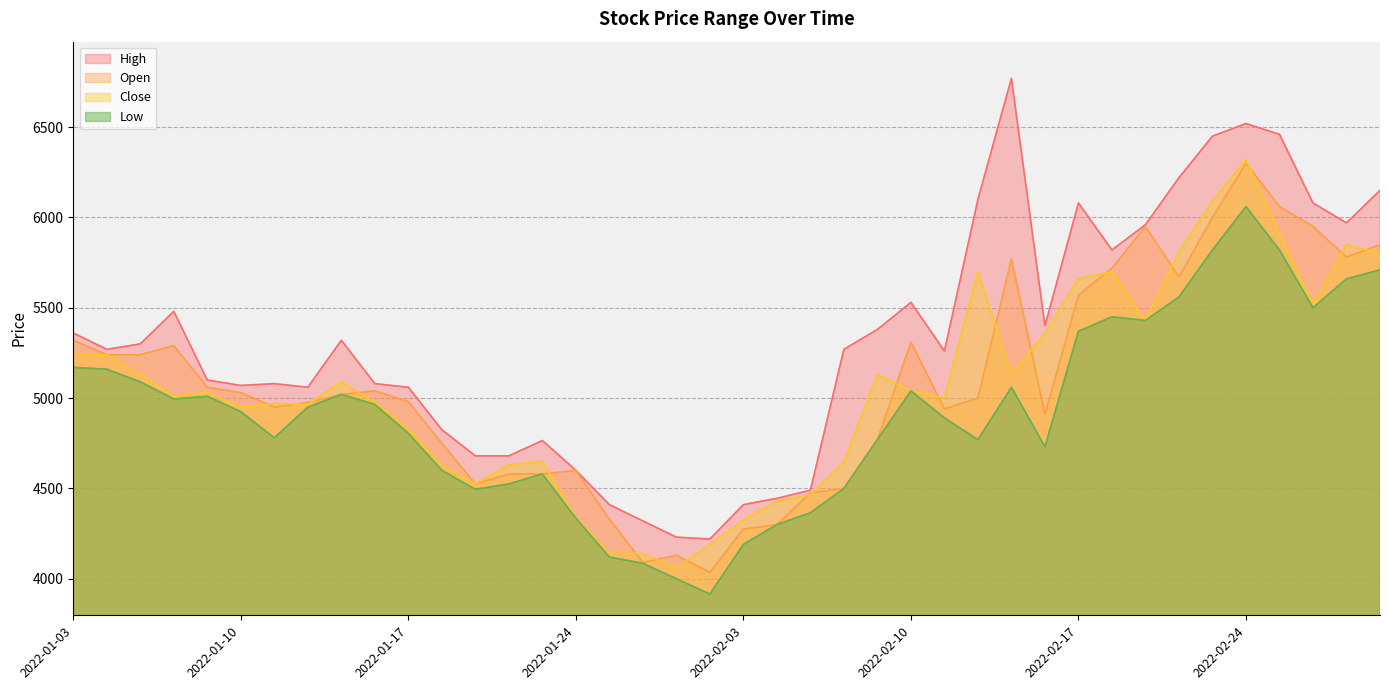

Where is the first local minimum for Close?

2022-01-06